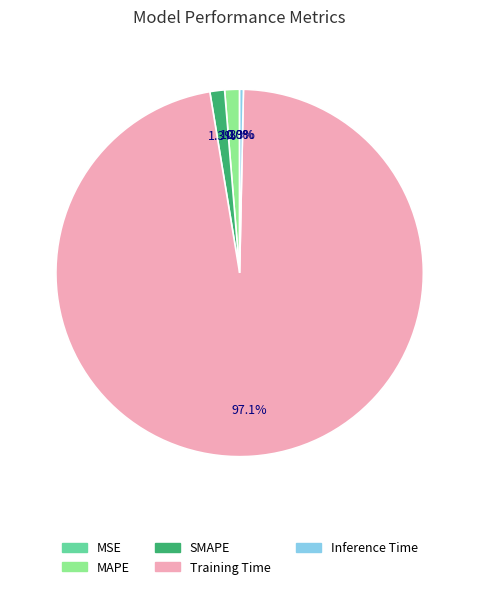

Which slice is the largest?

Training Time